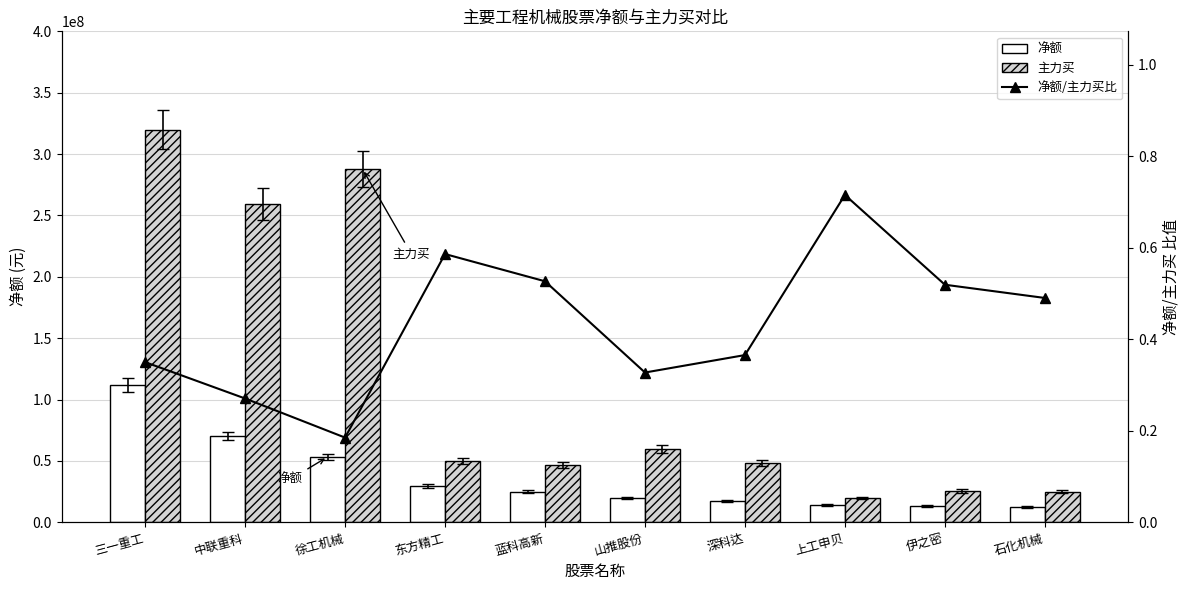

What is the spread (max minus min) of values at 石化机械?

25015745.5